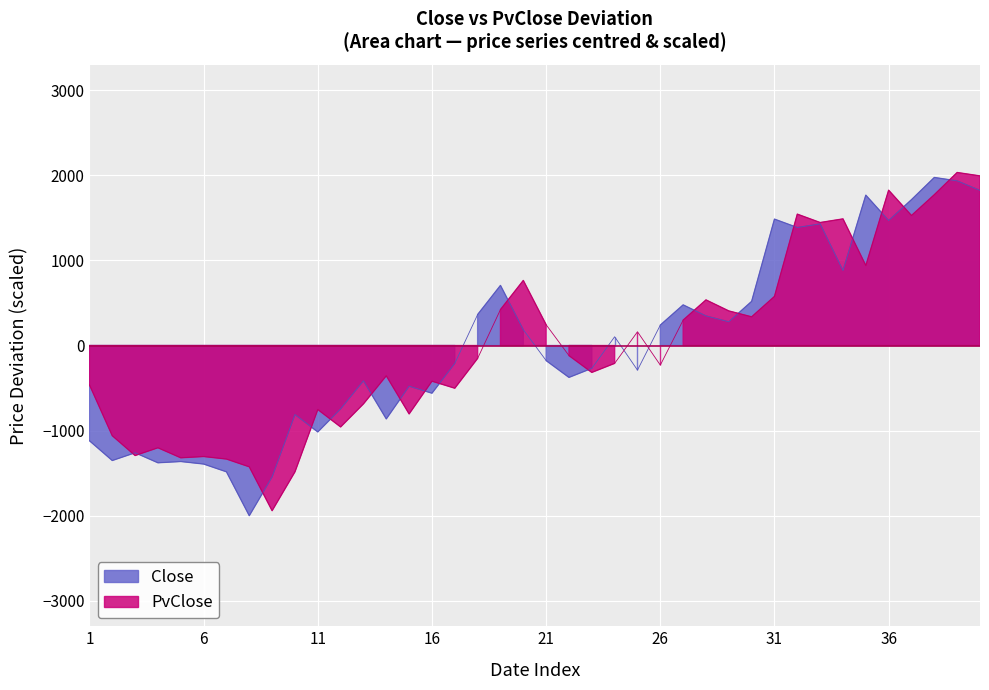

Reading left to right, transcribe all the data shown in this chart.

Close: -1118.7	-1351.6	-1260.2	-1378.2	-1363.2	-1392.8	-1484.1	-2000.0	-1543.3	-810.6	-1015.4	-744.3	-414.1	-862.3	-477.4	-560.1	-209.3	364.2	706.3	185.9	-176.8	-374.4	-268.1	103.2	-288.7	240.3	477.6	348.1	278.8	518.8	1485.8	1387.3	1430.0	881.6	1767.4	1469.7	1714.5	1975.4	1935.4	1823.5
PvClose: -461.5	-1060.1	-1293.0	-1201.6	-1319.6	-1304.6	-1334.2	-1425.5	-1941.4	-1484.7	-752.0	-956.8	-685.7	-355.5	-803.7	-418.8	-501.5	-150.7	422.8	764.9	244.5	-118.2	-315.8	-209.6	161.8	-230.2	298.9	536.2	406.6	337.4	577.4	1544.4	1445.9	1488.6	940.2	1825.9	1528.3	1773.1	2034.0	1994.0